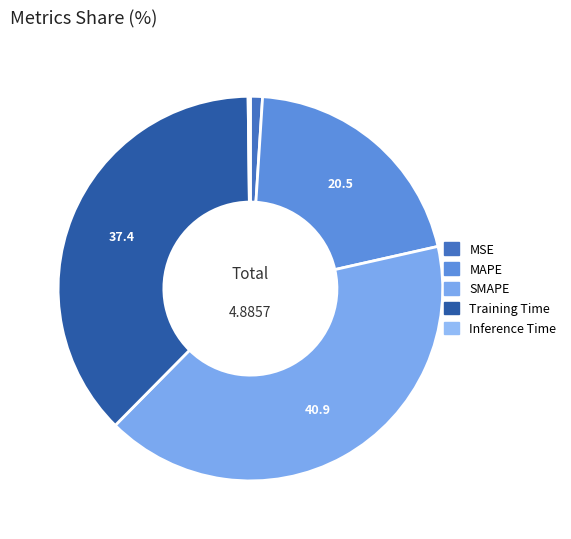

What is the largest slice in the pie chart?

SMAPE